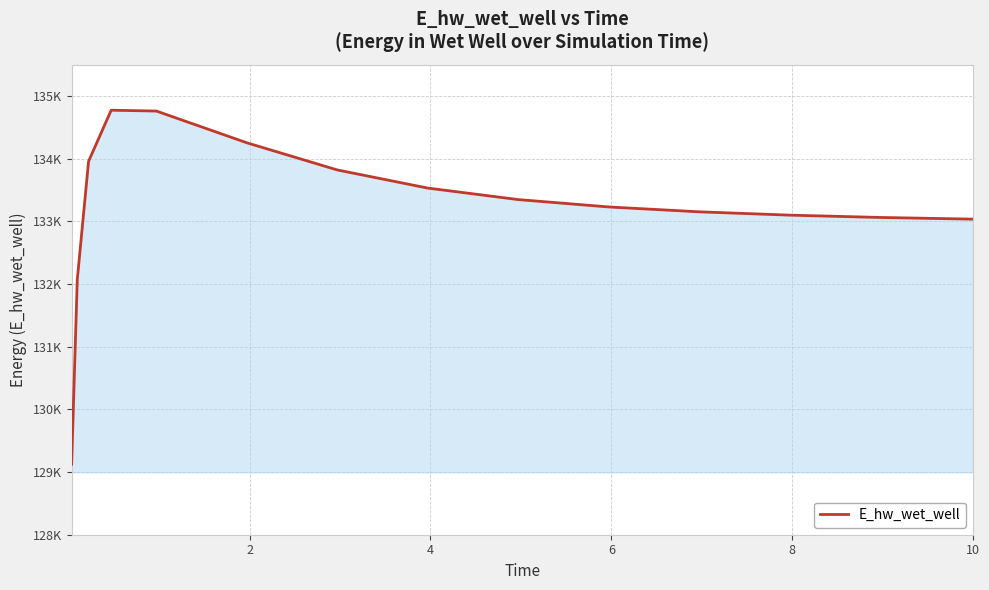

Does the chart have visible grid lines?

Yes